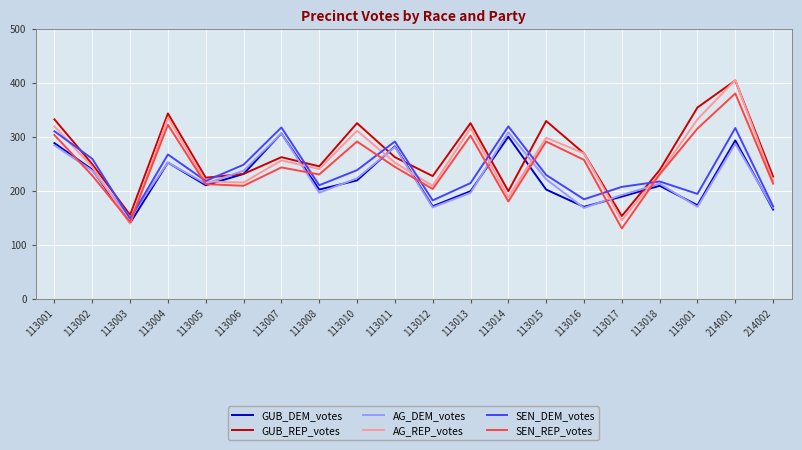

The SEN_DEM_votes series shows 171 at 214002. True or false?

True